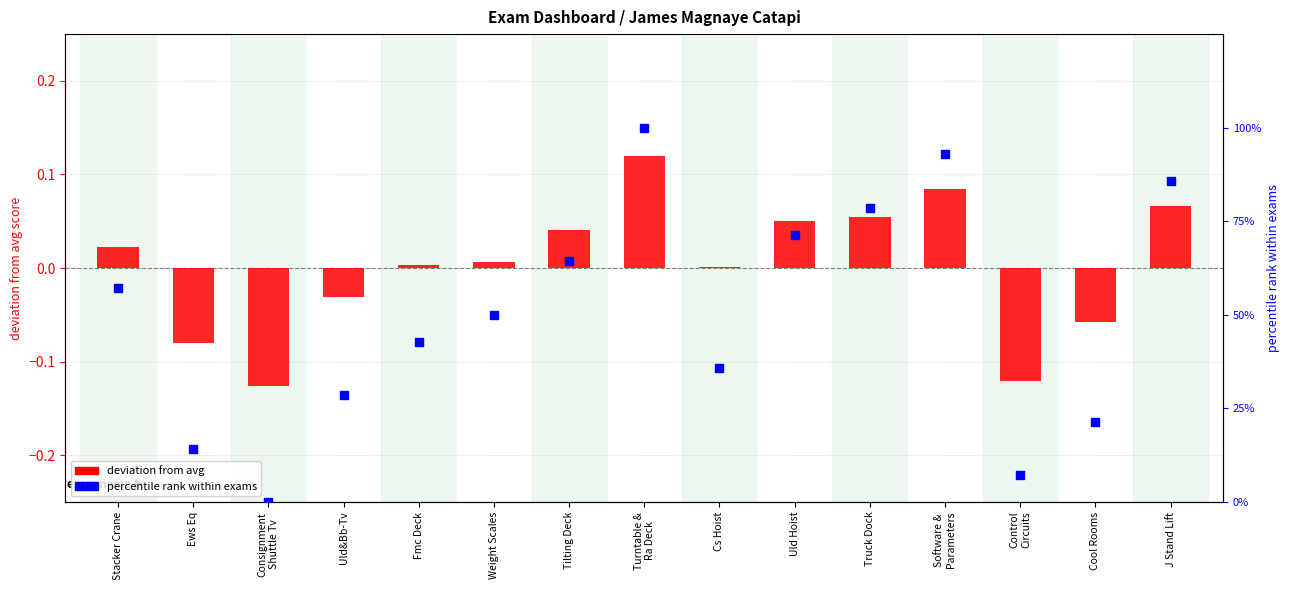

Is the value of deviation from avg at Uld&Bb-Tv greater than the value of percentile rank at Fmc Deck?

No